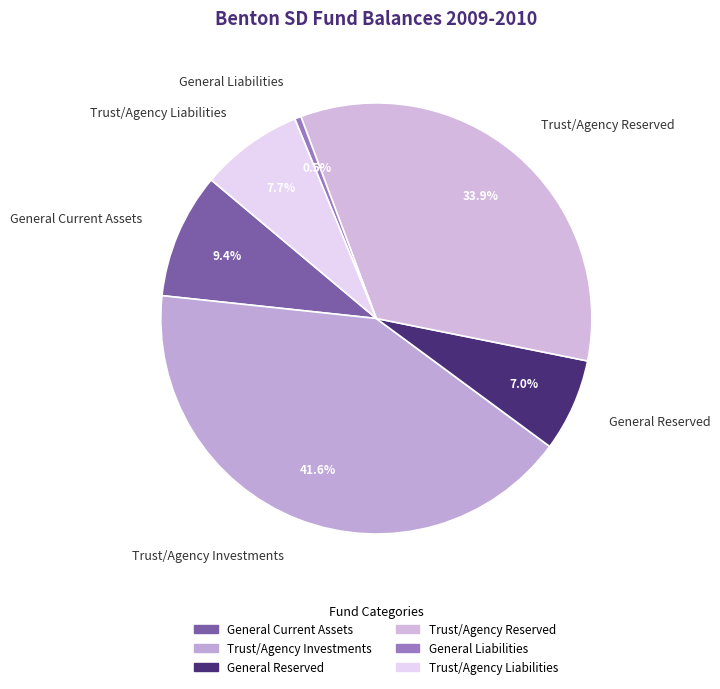

What is the smallest slice in the pie chart?

General Liabilities